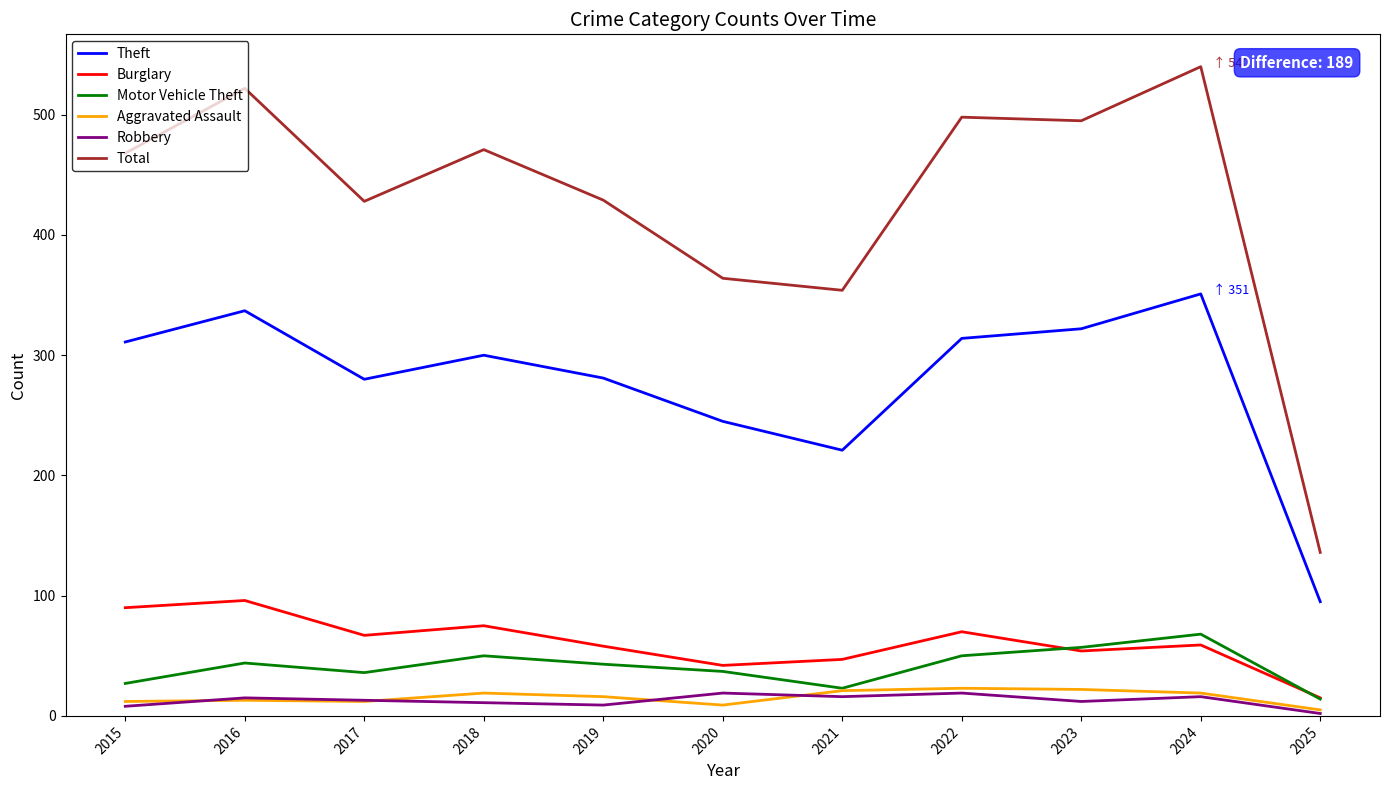

What is the greatest value displayed?

540